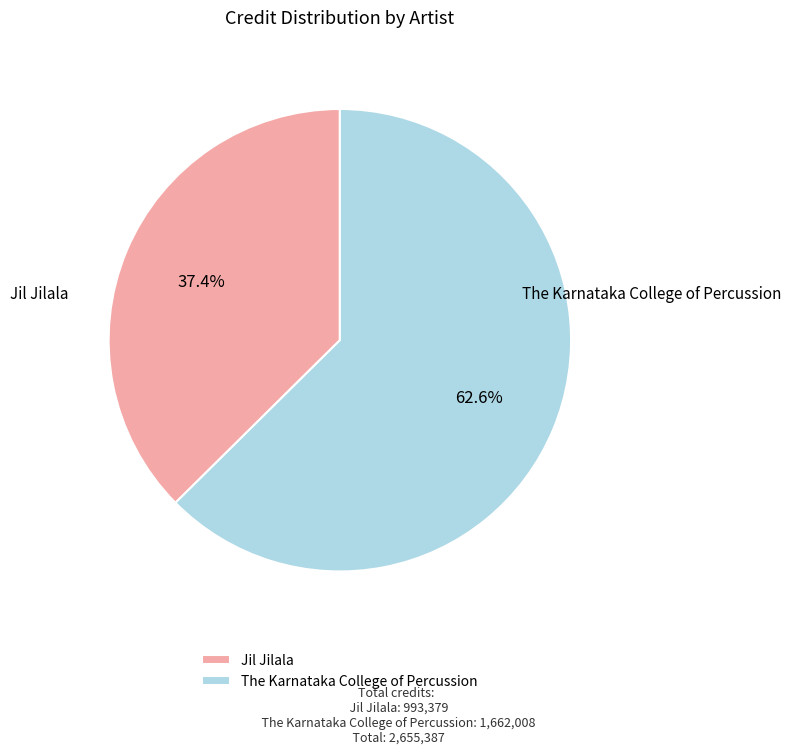

The Jil Jilala slice represents 26% of the pie. True or false?

False